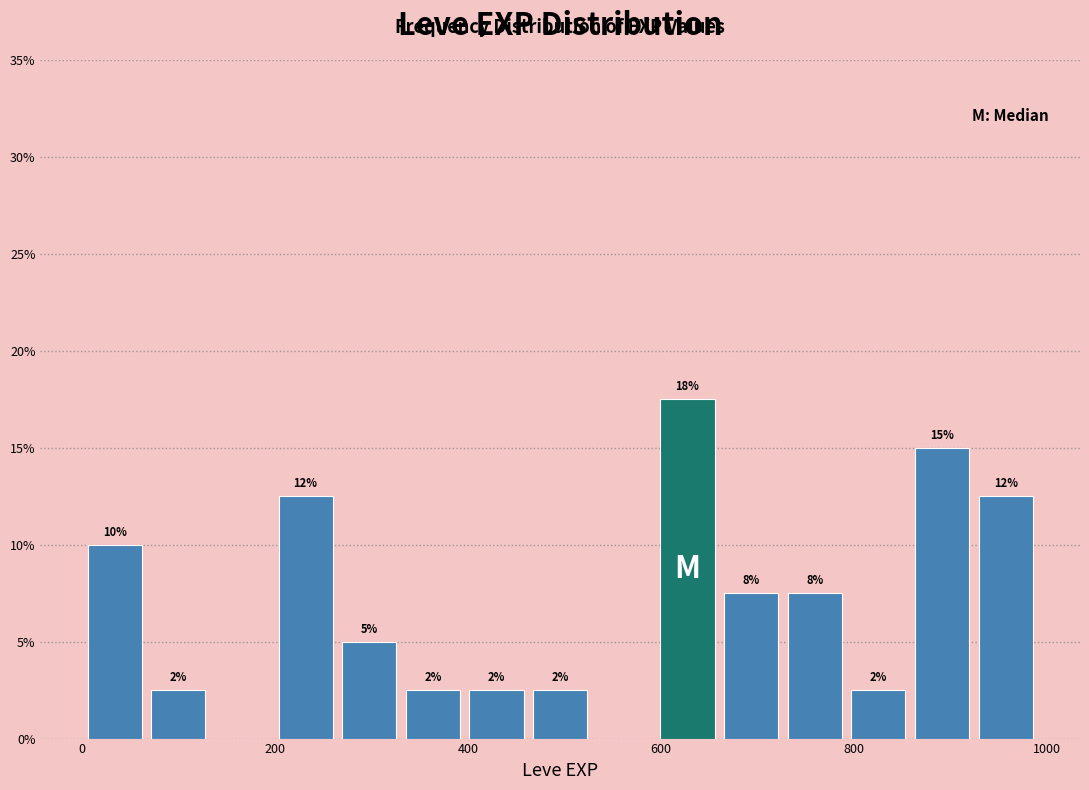

Read against the x-axis, roughly where is the centre of the tallest bar?

620